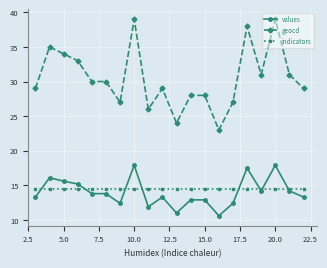

How many distinct data groups are displayed?

3